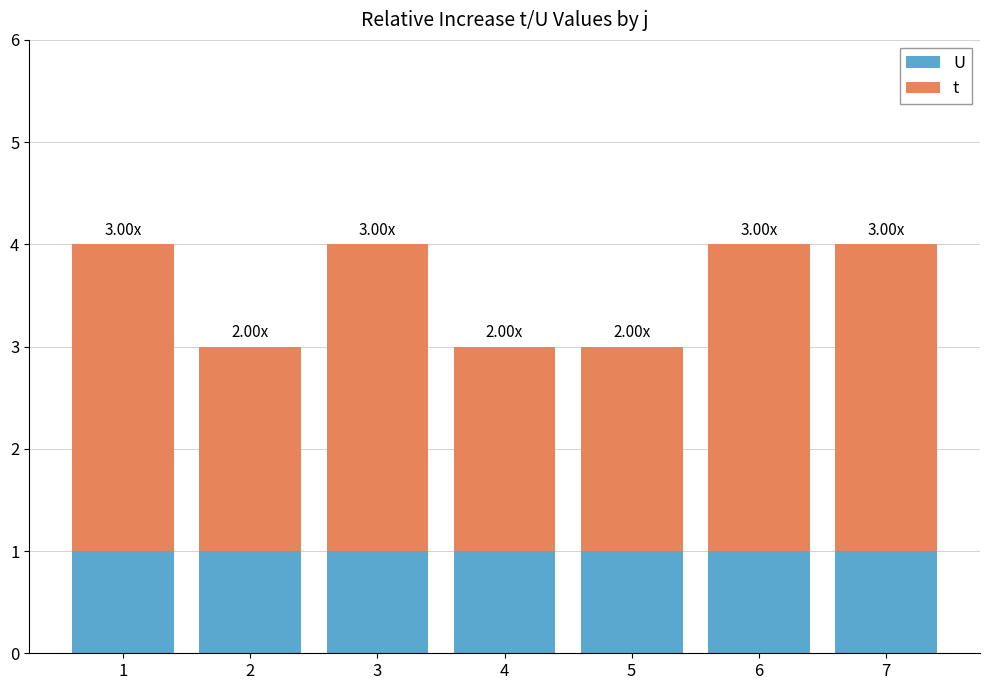

What are all the series names shown in the legend?

U, t